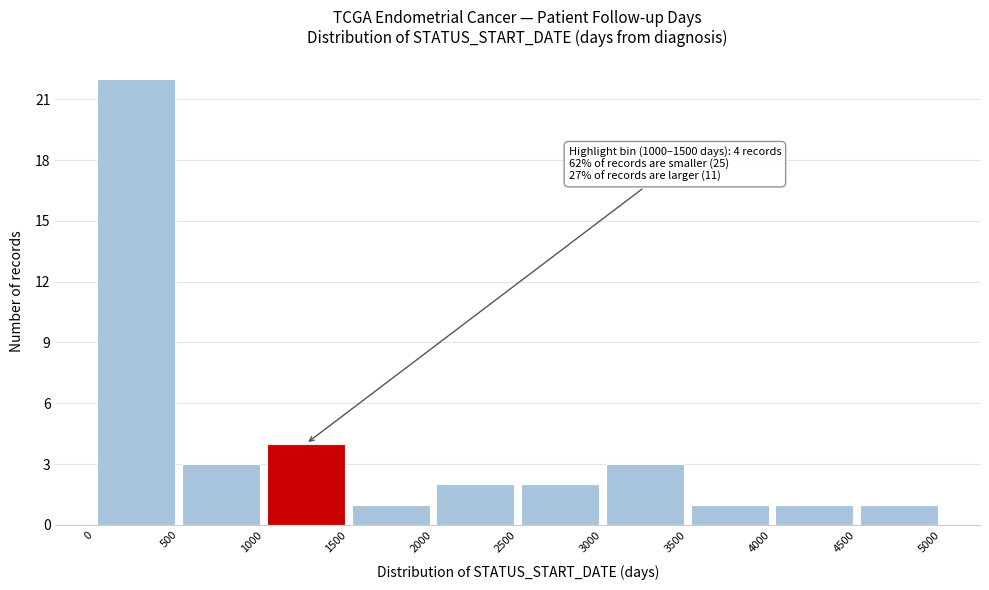

Which range on the x-axis has the tallest bar?

0 to 500